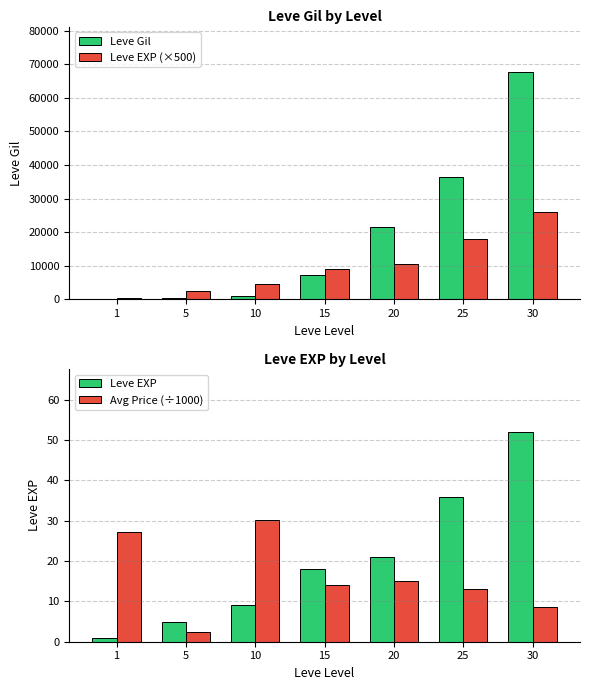

What is the total value across all series at 1?

688.1